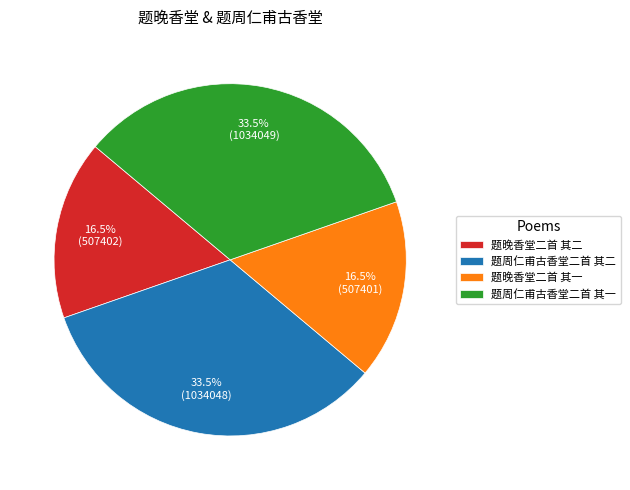

Is it true that 题周仁甫古香堂二首 其二 is 46% of the pie?

False